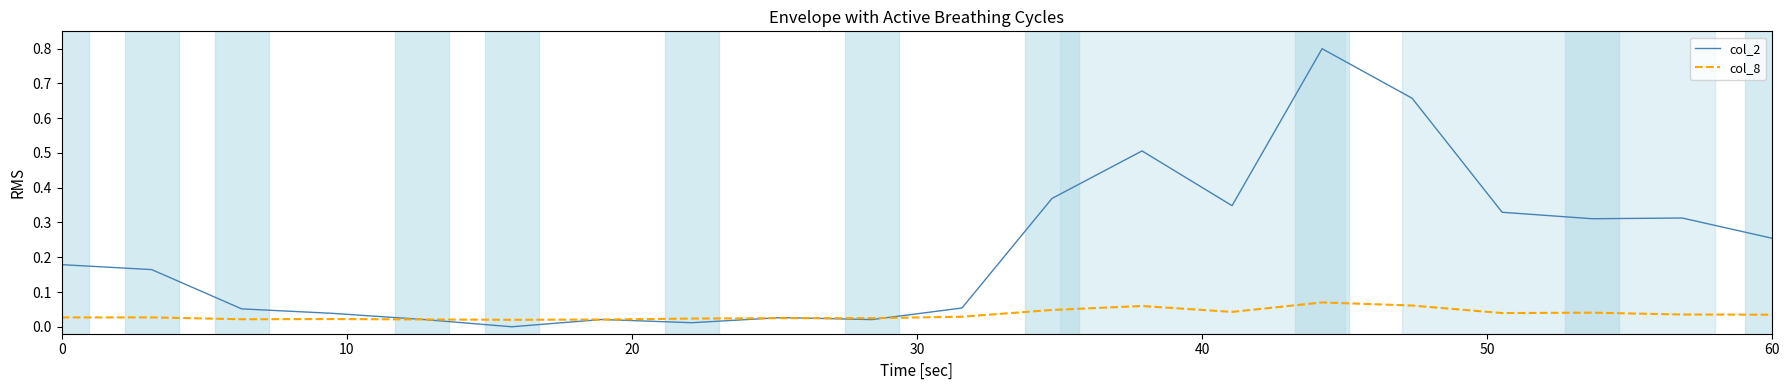

Which series has the widest spread of values?

col_2